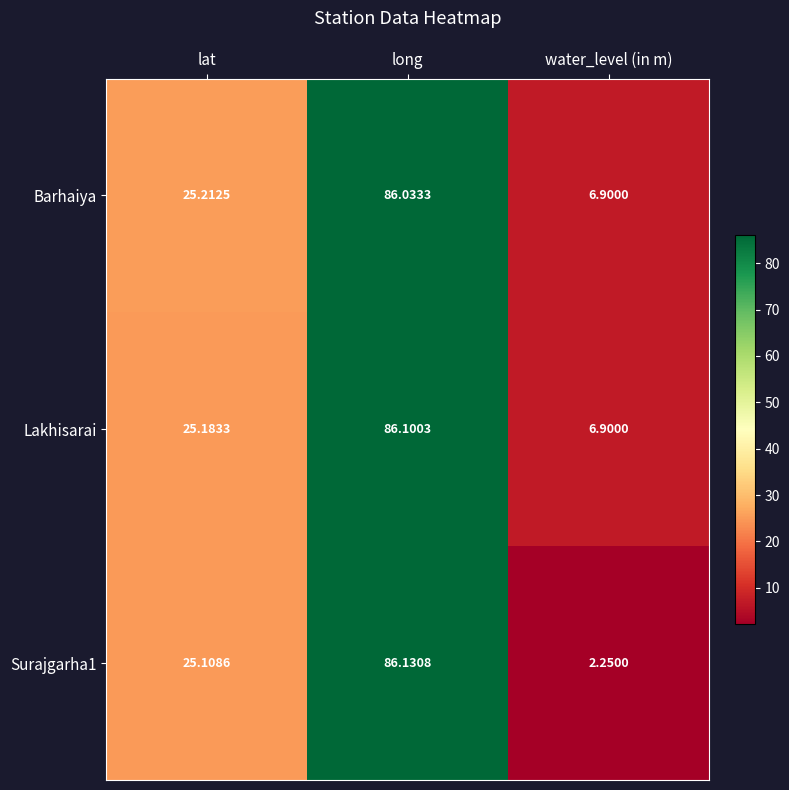

Is the value of Surajgarha1 at lat greater than the value of Lakhisarai at lat?

No